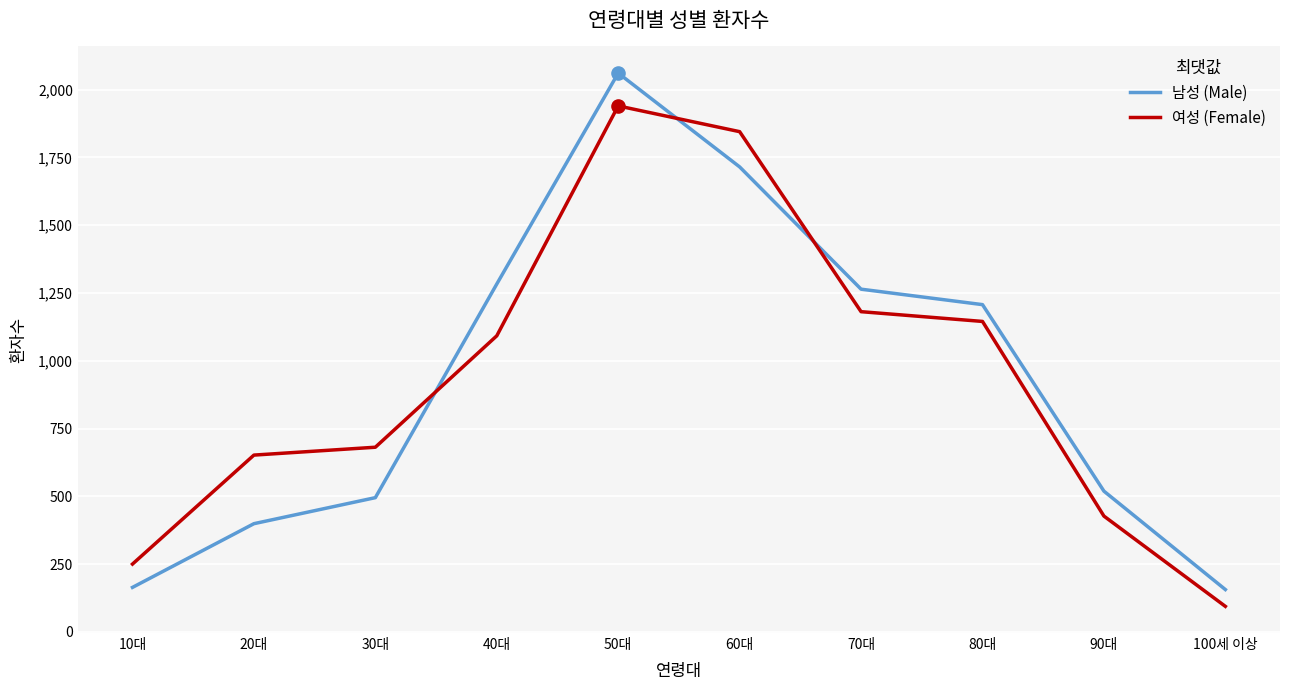

Is the value of 남성 (Male) at 20대 greater than the value of 여성 (Female) at 100세 이상?

Yes